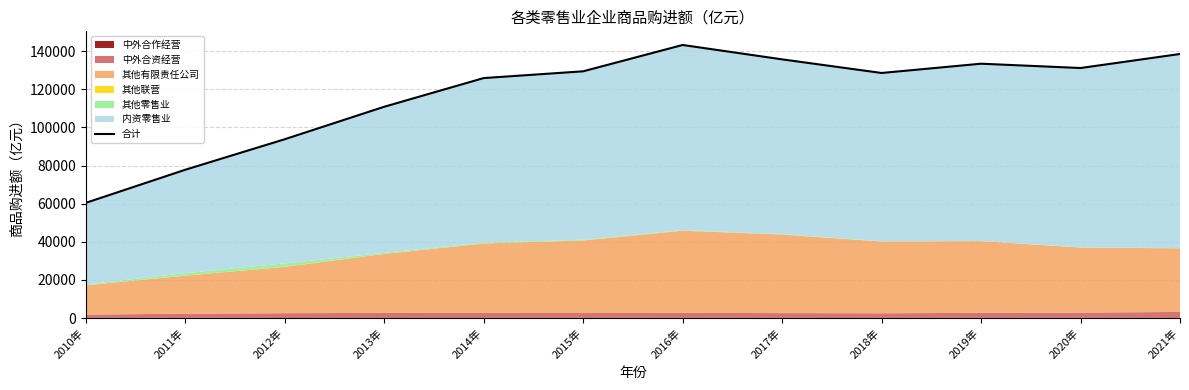

Where is the data nearest to the value 101865?

2012年